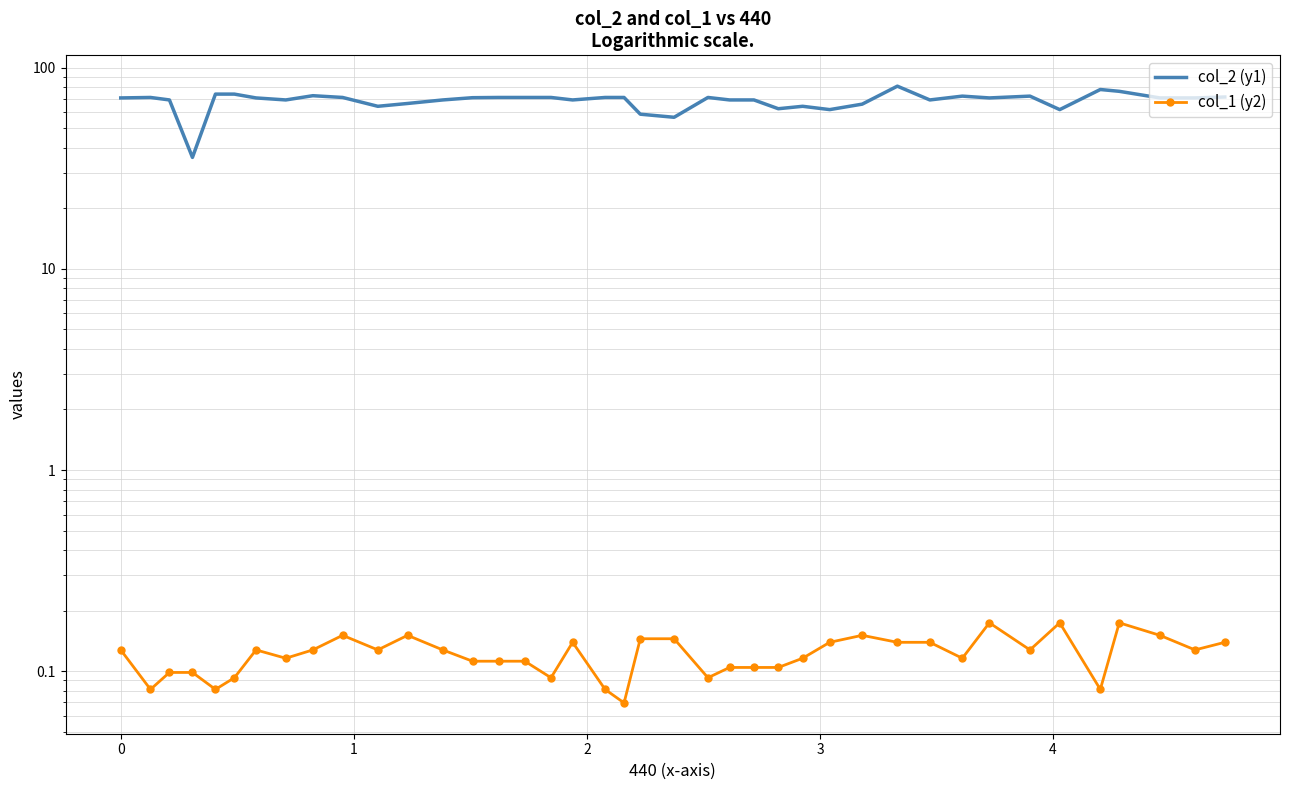

Reading left to right, transcribe all the data shown in this chart.

col_2 (y1): 70.7	71.0	69.1	35.8	73.8	73.8	70.7	69.1	72.5	71.0	64.2	66.3	69.1	70.9	71.0	71.0	71.0	69.1	71.0	71.0	58.7	56.6	71.0	69.1	69.1	62.5	64.2	61.8	65.8	80.8	69.1	72.1	70.7	72.1	61.8	77.8	76.2	70.7	70.7	71.4
col_1 (y2): 0.1	0.1	0.1	0.1	0.1	0.1	0.1	0.1	0.1	0.2	0.1	0.2	0.1	0.1	0.1	0.1	0.1	0.1	0.1	0.1	0.1	0.1	0.1	0.1	0.1	0.1	0.1	0.1	0.2	0.1	0.1	0.1	0.2	0.1	0.2	0.1	0.2	0.2	0.1	0.1